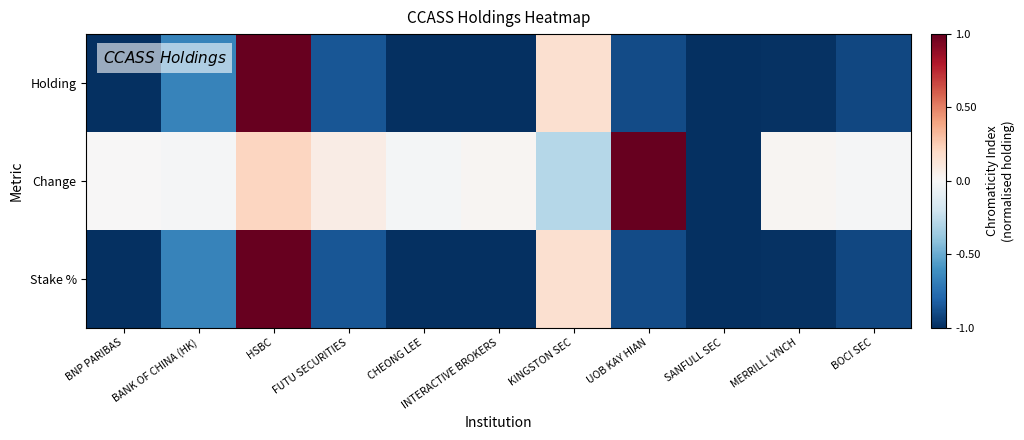

At HSBC, list the series in order from largest to smallest.

Holding, Stake %, Change